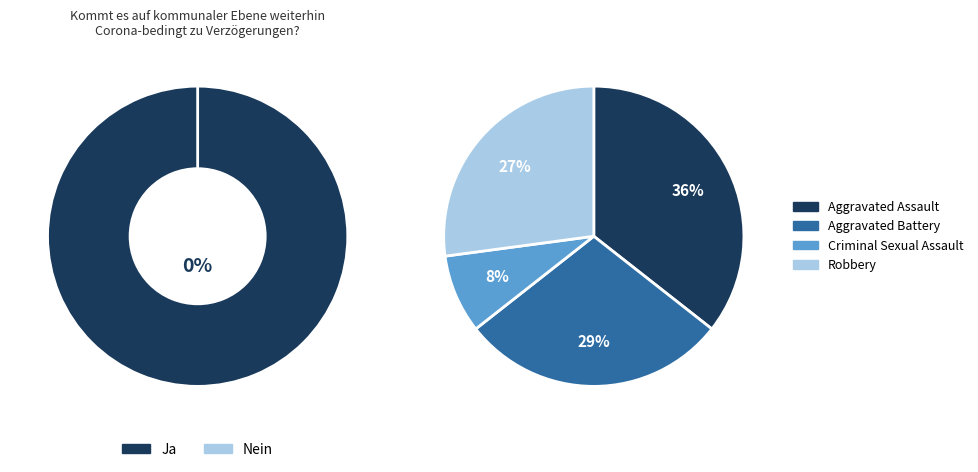

To the nearest percent, what percentage of the pie is Aggravated Battery?

29%